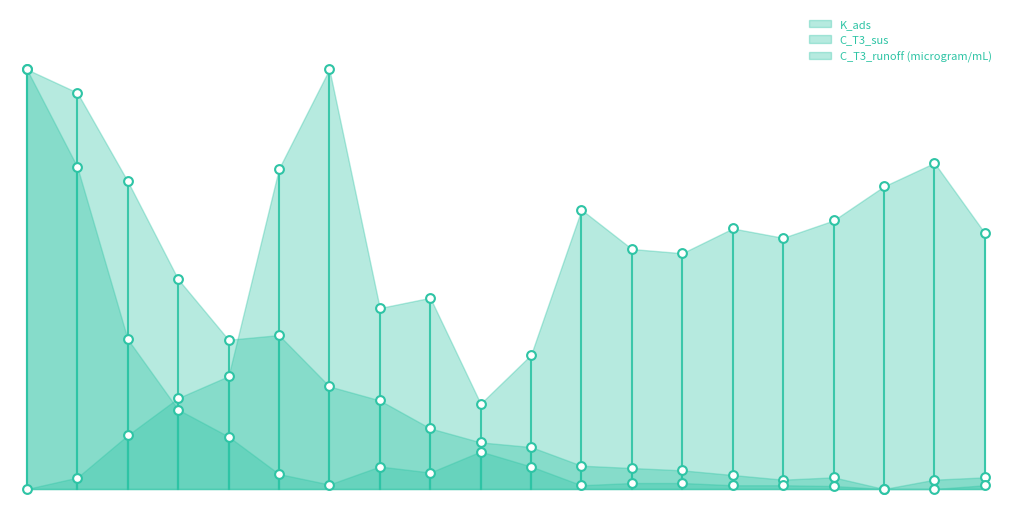

Which series reaches the maximum Y coordinate?

K_ads